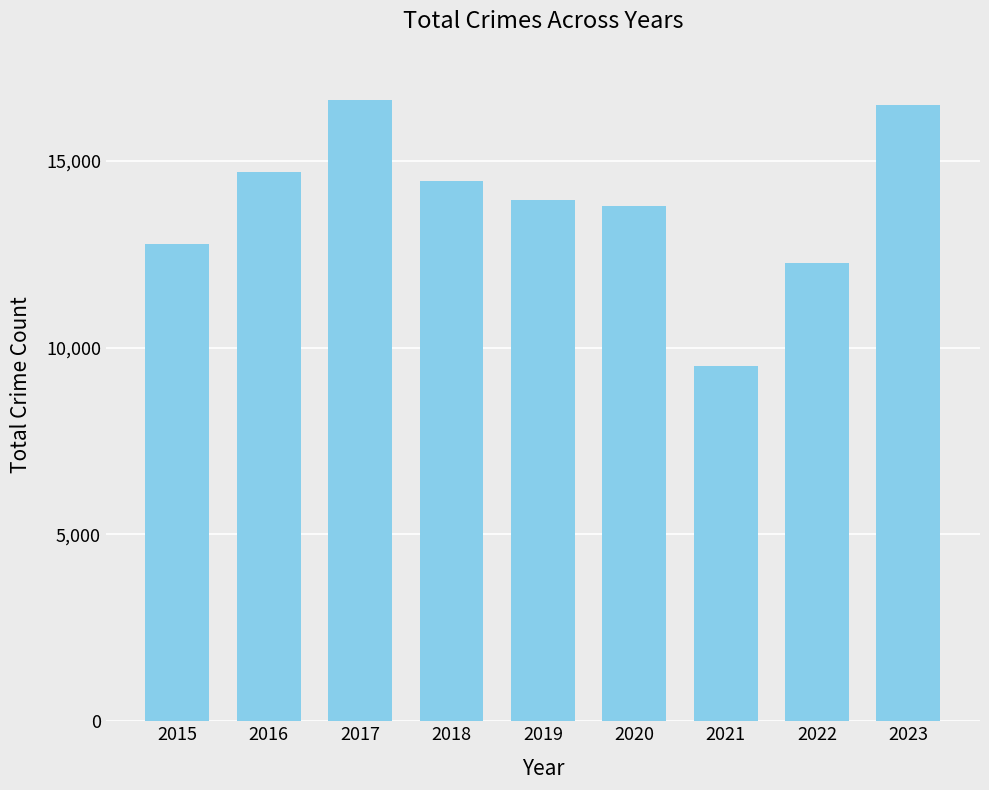

Are the bars horizontal?

No